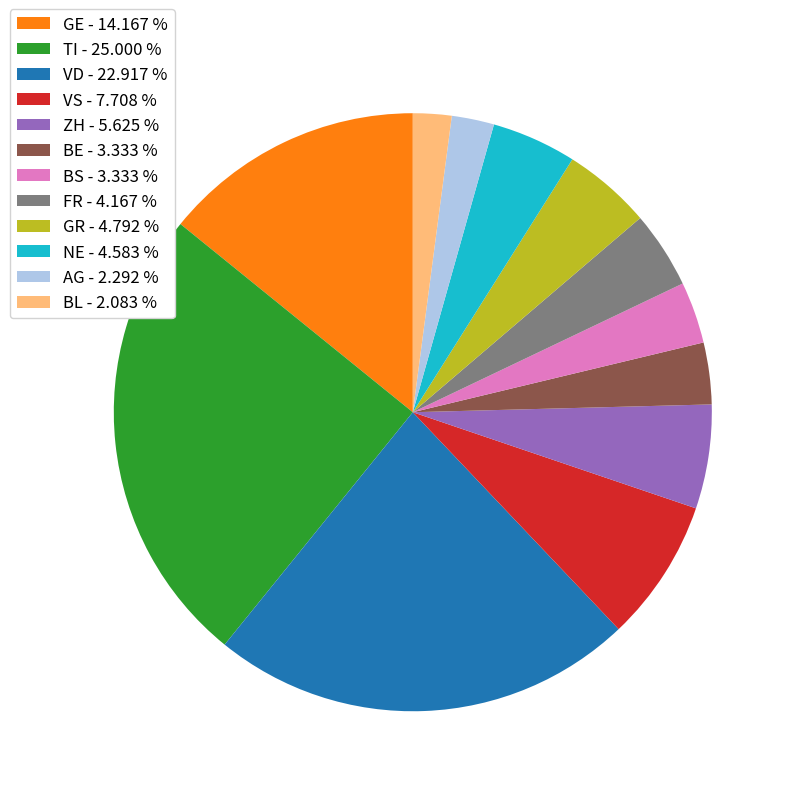

Which has a higher value, BS - 3.333 % or ZH - 5.625 %?

ZH - 5.625 %